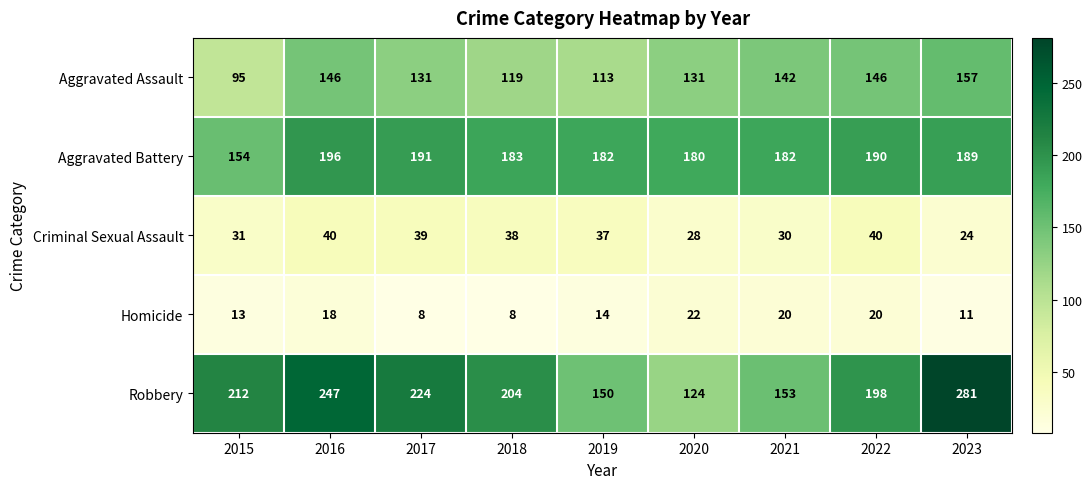

At which label does Criminal Sexual Assault first exceed 37?

2016